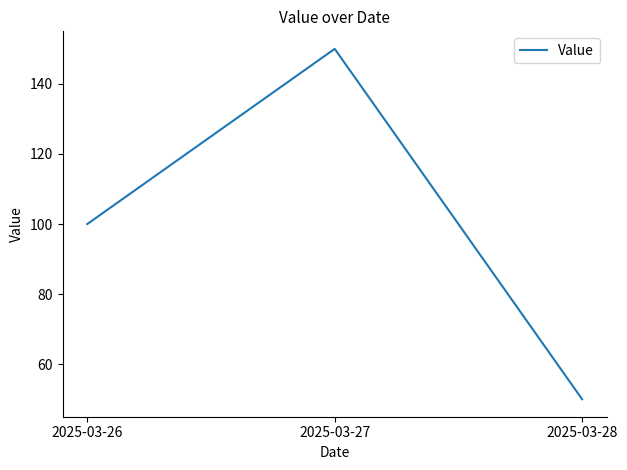

At which category does the chart reach its peak across all series?

2025-03-27